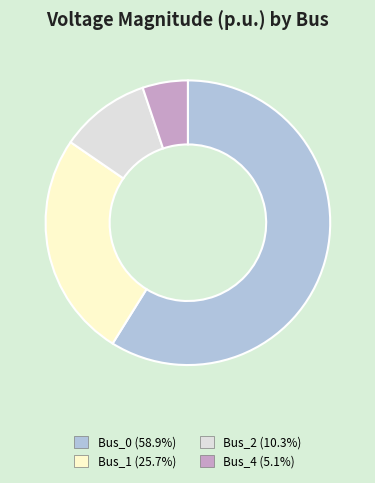

Does any single category account for the majority?

Yes